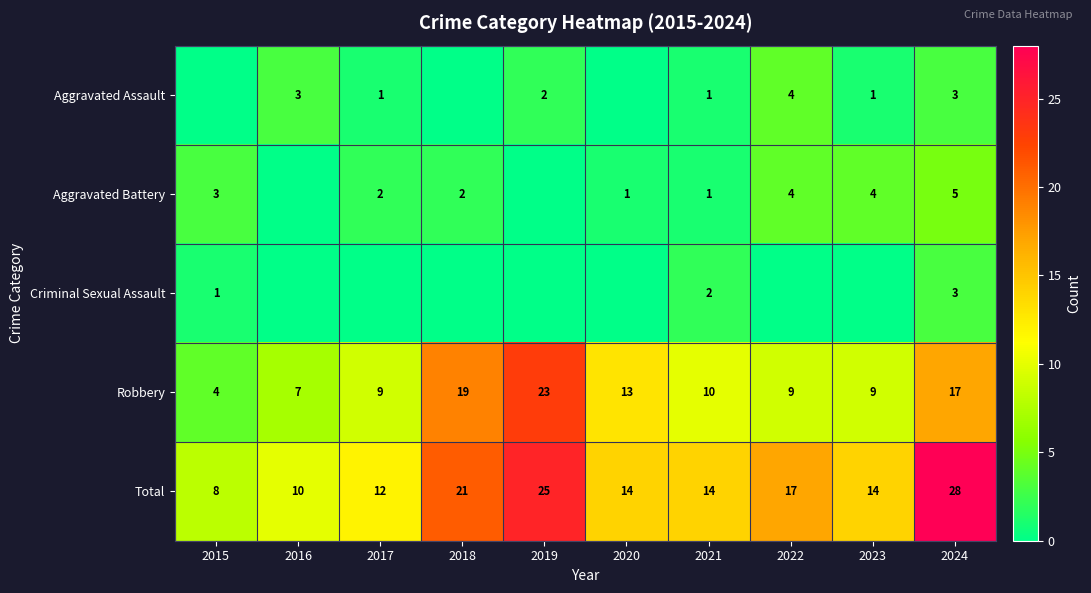

Is the value of Criminal Sexual Assault at 2024 greater than the value of Robbery at 2015?

No